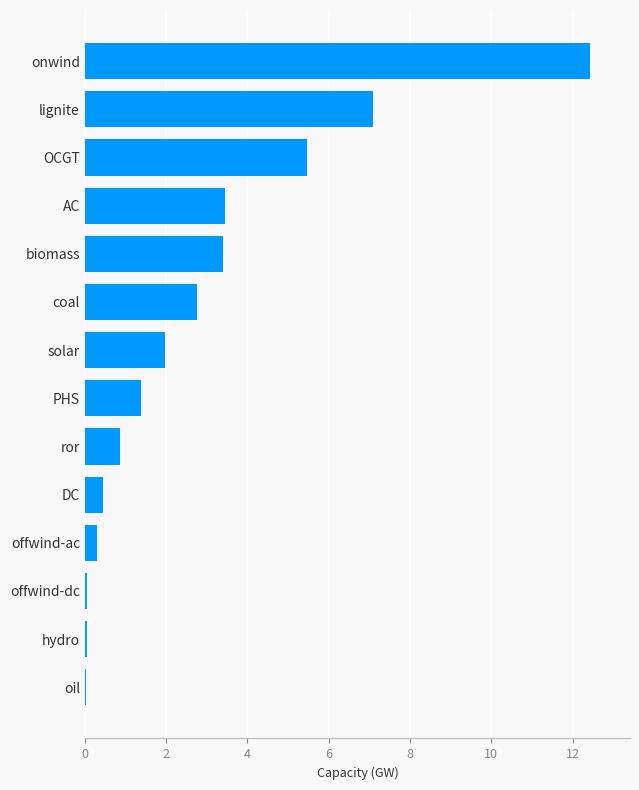

Which has a higher value, offwind-dc or coal?

coal